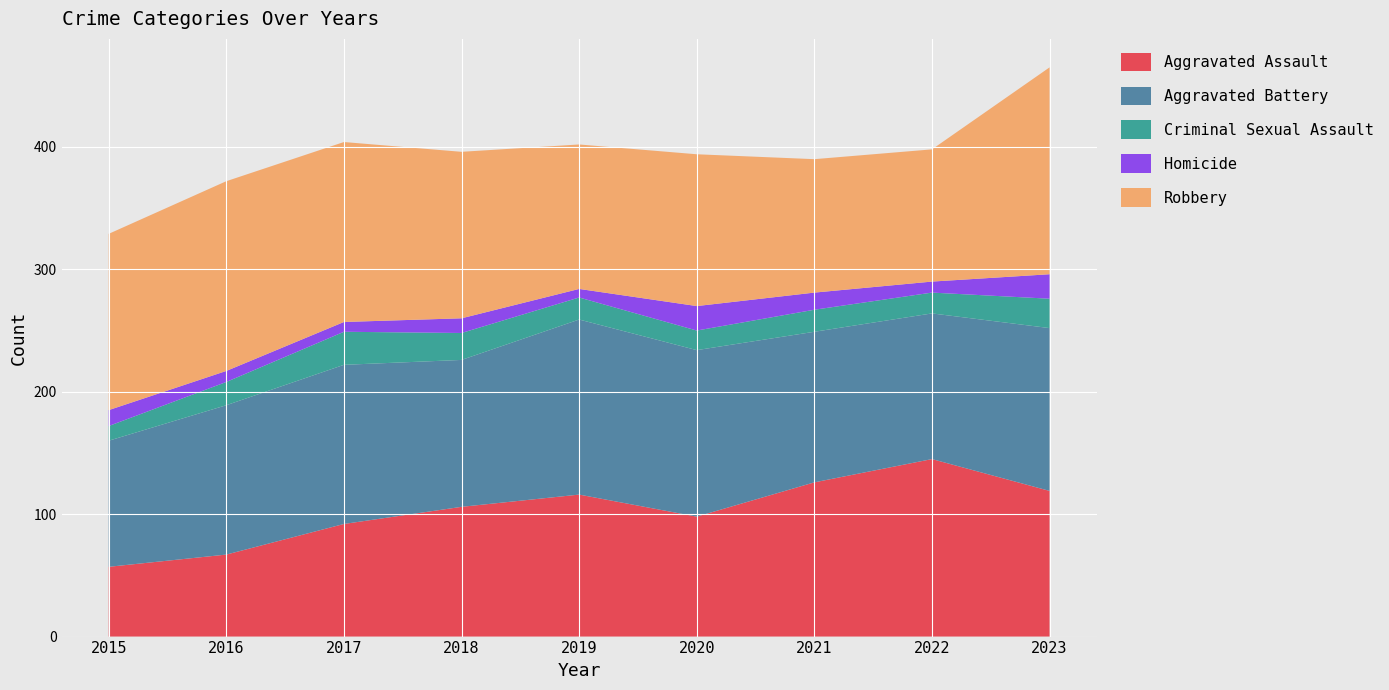

Reading left to right, what are all the values shown in this chart?

Aggravated Assault: 2015=57	2016=67	2017=92	2018=106	2019=116	2020=98	2021=126	2022=145	2023=119
Aggravated Battery: 2015=103	2016=122	2017=130	2018=120	2019=143	2020=136	2021=123	2022=119	2023=133
Criminal Sexual Assault: 2015=12	2016=19	2017=27	2018=22	2019=18	2020=16	2021=18	2022=17	2023=24
Homicide: 2015=13	2016=9	2017=8	2018=12	2019=7	2020=20	2021=14	2022=9	2023=20
Robbery: 2015=144	2016=155	2017=147	2018=136	2019=118	2020=124	2021=109	2022=108	2023=169